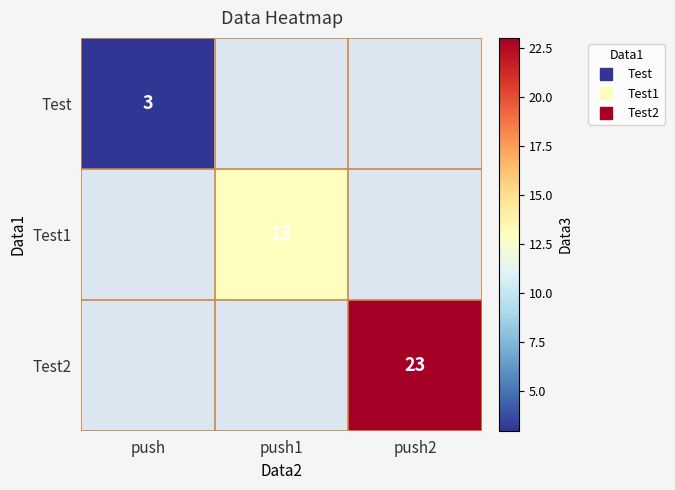

Is the value of Test1 at push2 greater than the value of Test2 at push1?

No